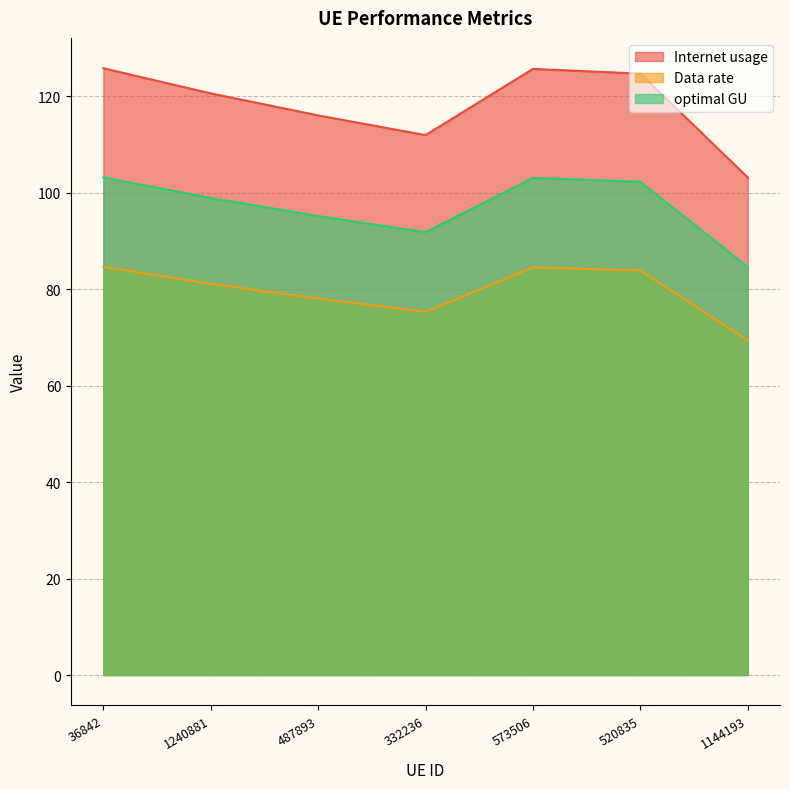

What is the difference between the highest and lowest values at 520835?

40.8